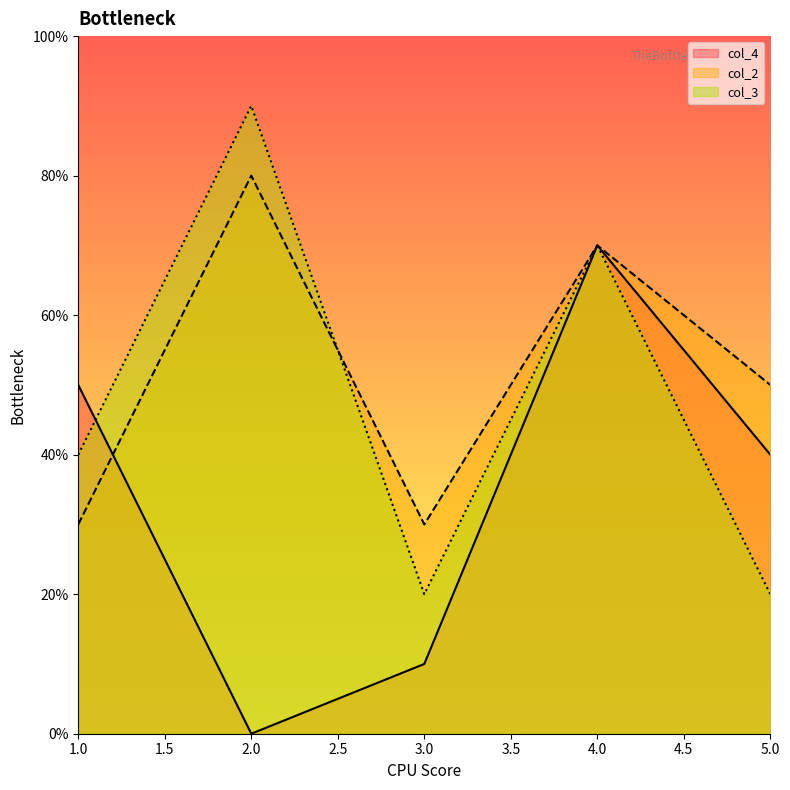

Reading left to right, extract all data points from this chart.

col_4: 1=5	2=0	3=1	4=7	5=4
col_2: 1=3	2=8	3=3	4=7	5=5
col_3: 1=4	2=9	3=2	4=7	5=2